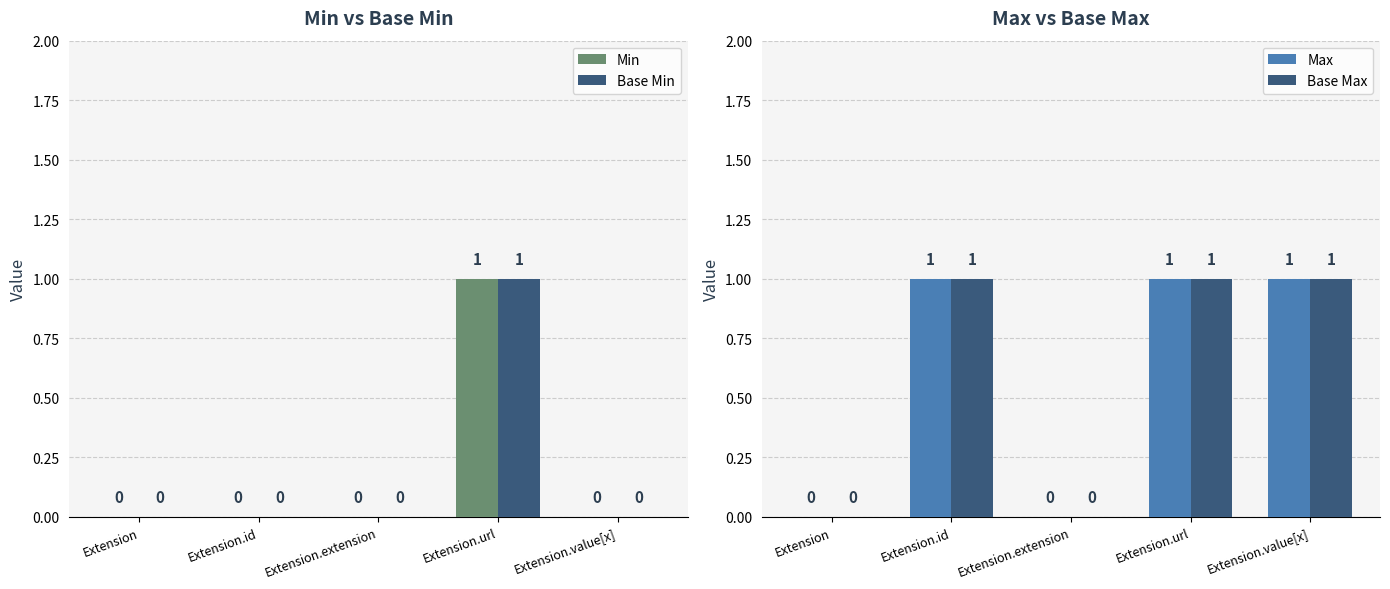

How many bars are there in total?

20